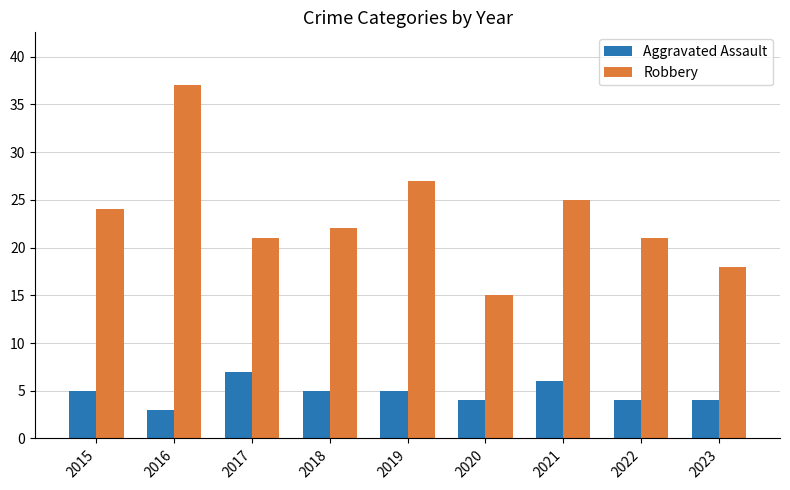

What are all the series names shown in the legend?

Aggravated Assault, Robbery